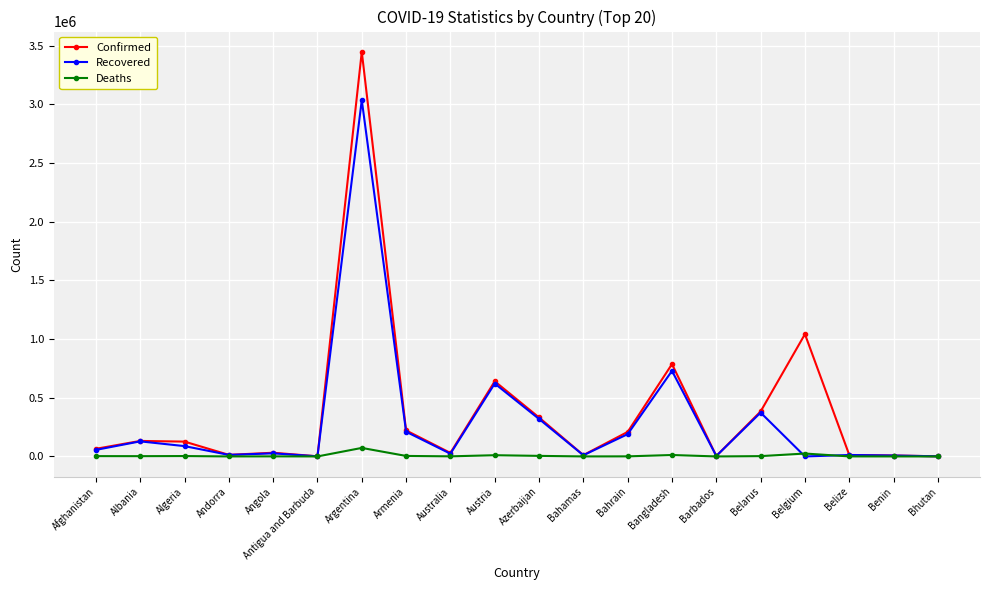

Where is Confirmed nearest to the value 1724149?

Belgium